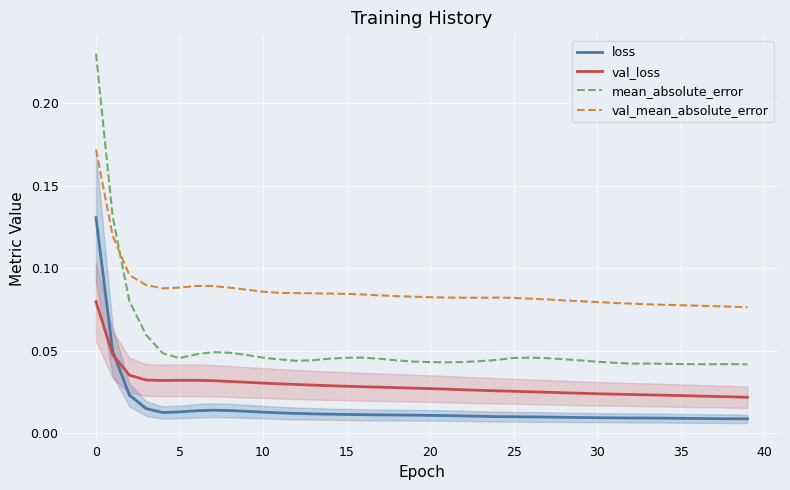

Rank the series by their maximum value, from lowest to highest.

val_loss, loss, val_mean_absolute_error, mean_absolute_error